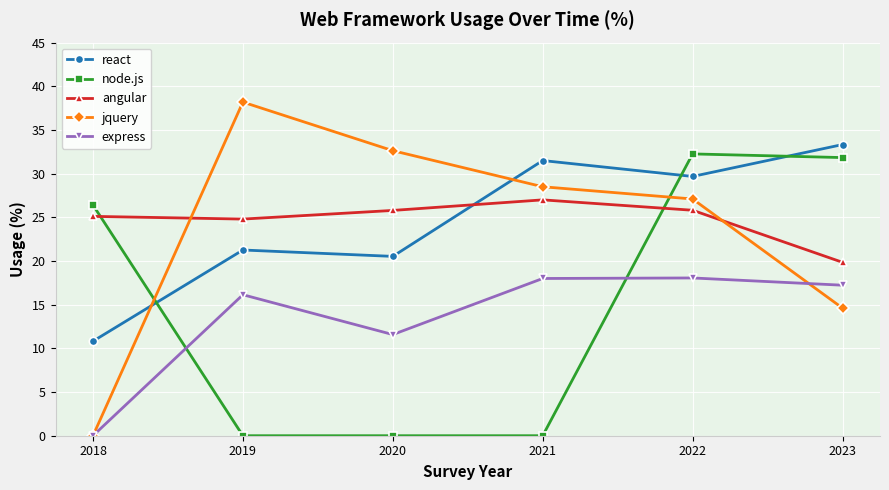

At which category does express reach its first local peak?

2019